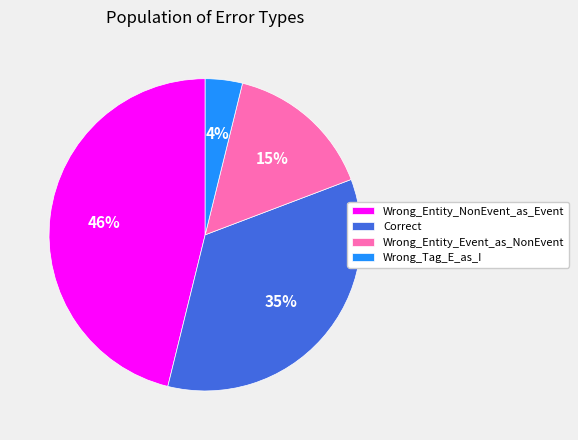

Do Wrong_Entity_Event_as_NonEvent and Wrong_Tag_E_as_I together represent more than half of the pie?

No